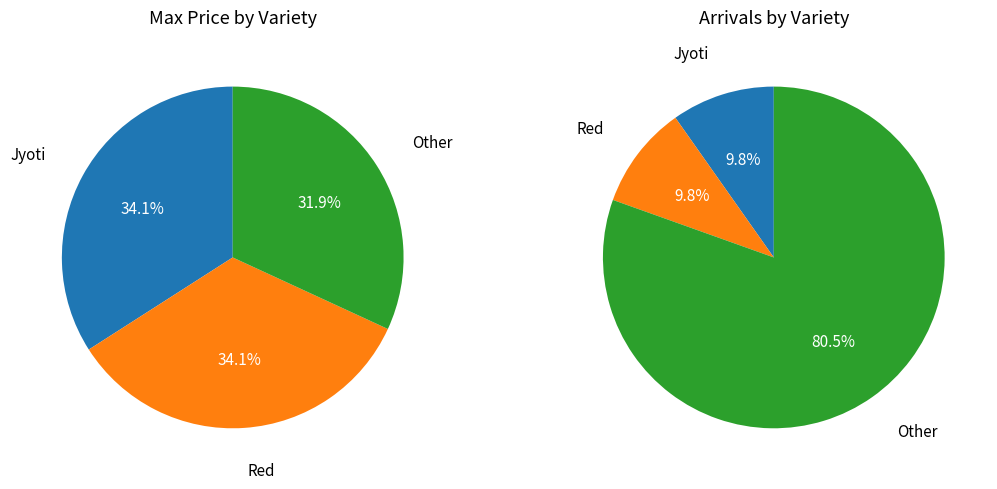

What percentage is the Red slice, to the nearest percent?

34%